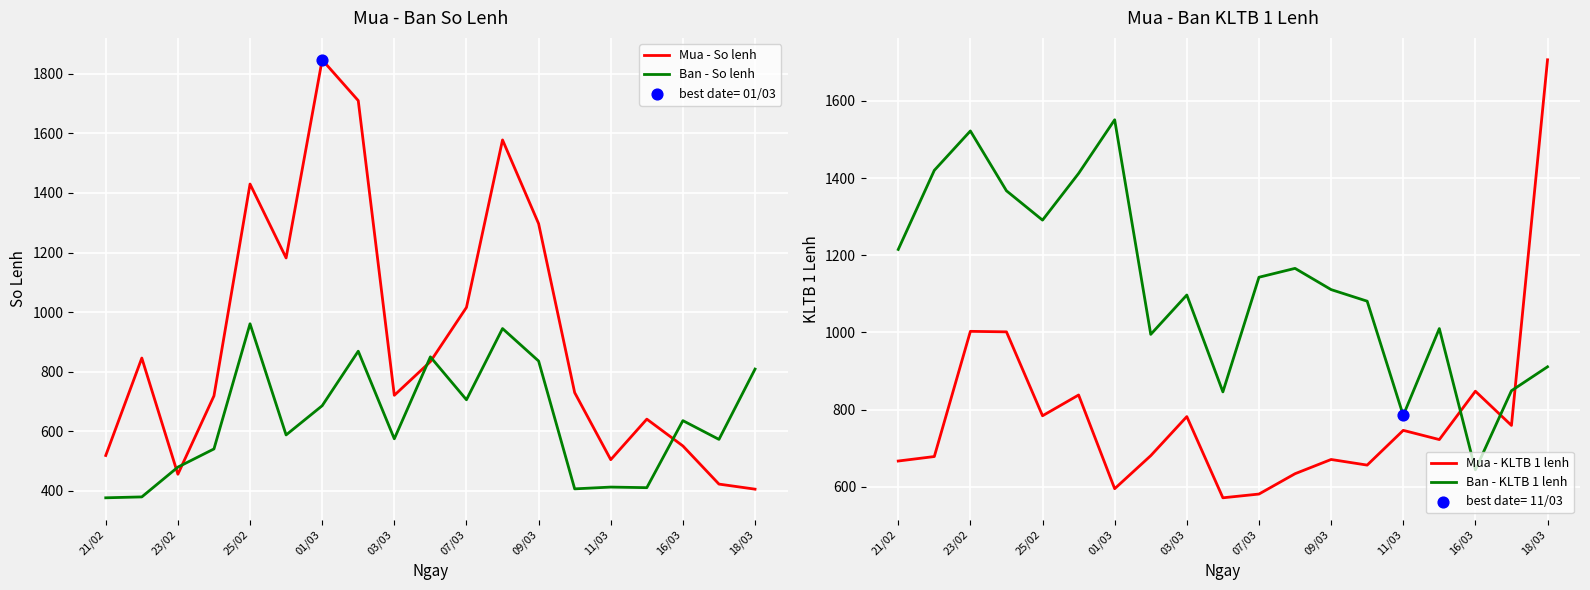

Is the value of Mua - So lenh at 09/03 greater than the value of Ban - So lenh at 09/03?

Yes